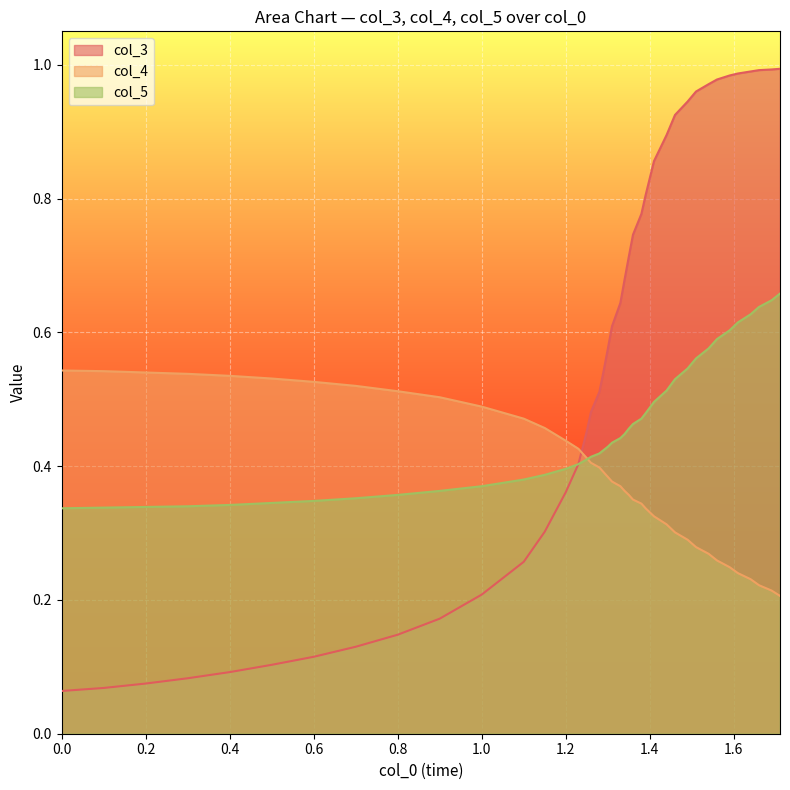

Rank the series by their average value, from highest to lowest.

col_3, col_5, col_4